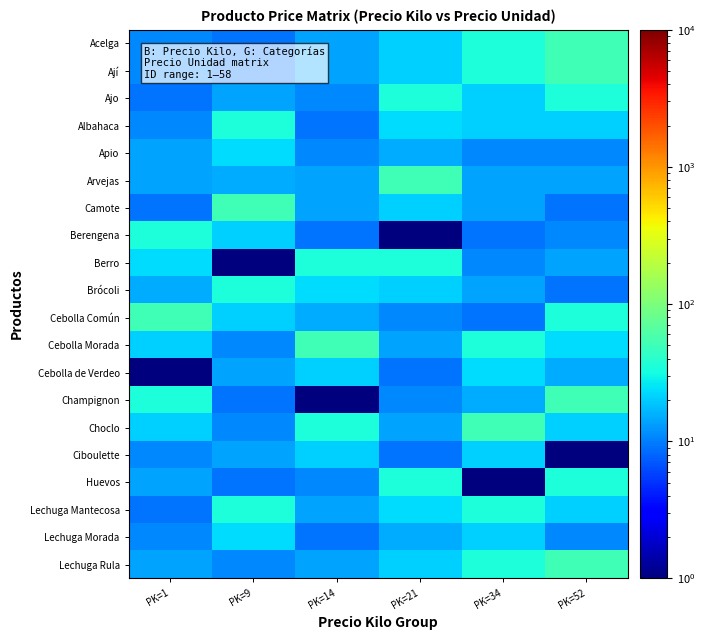

What is the spread (max minus min) of values at PK=34?

51